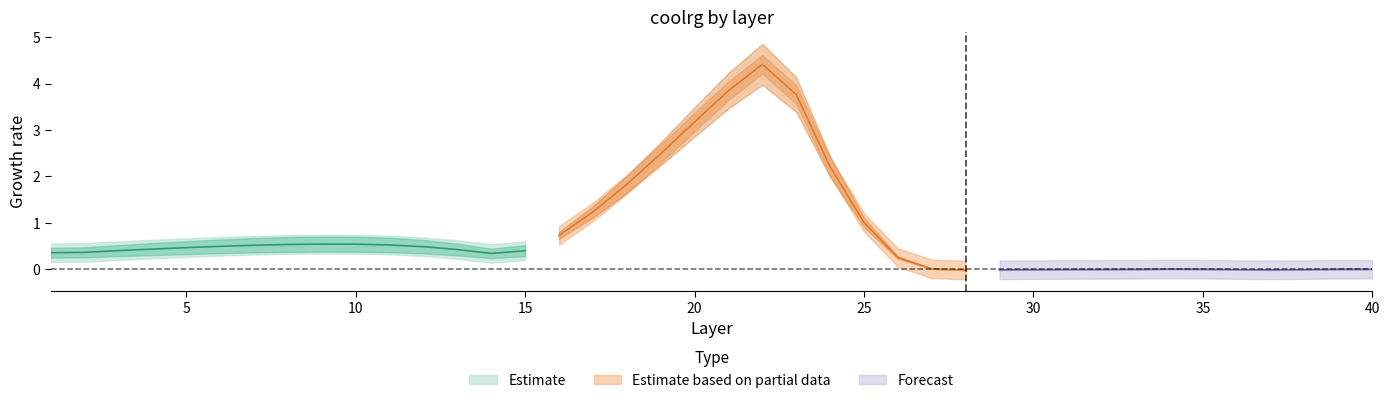

At how many categories does at least one series exceed 1?

9